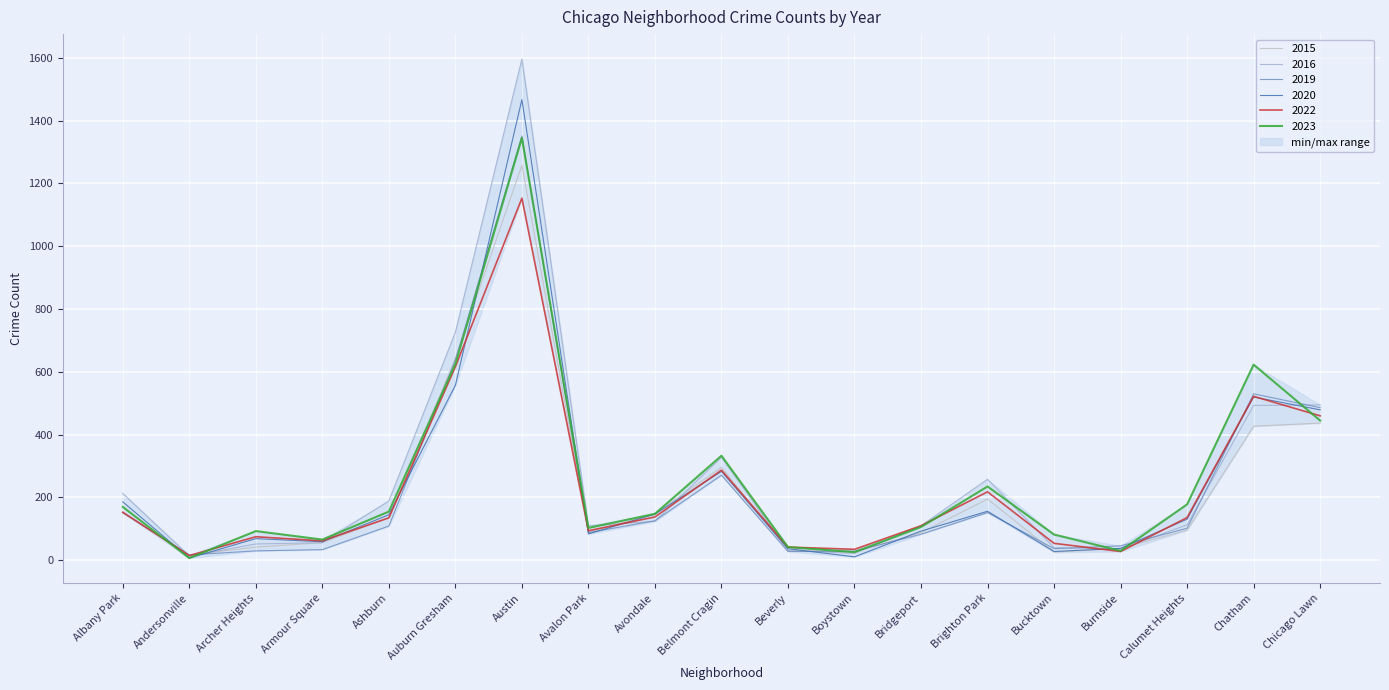

What is the difference between the second highest and second lowest values in the 2016 series?

704